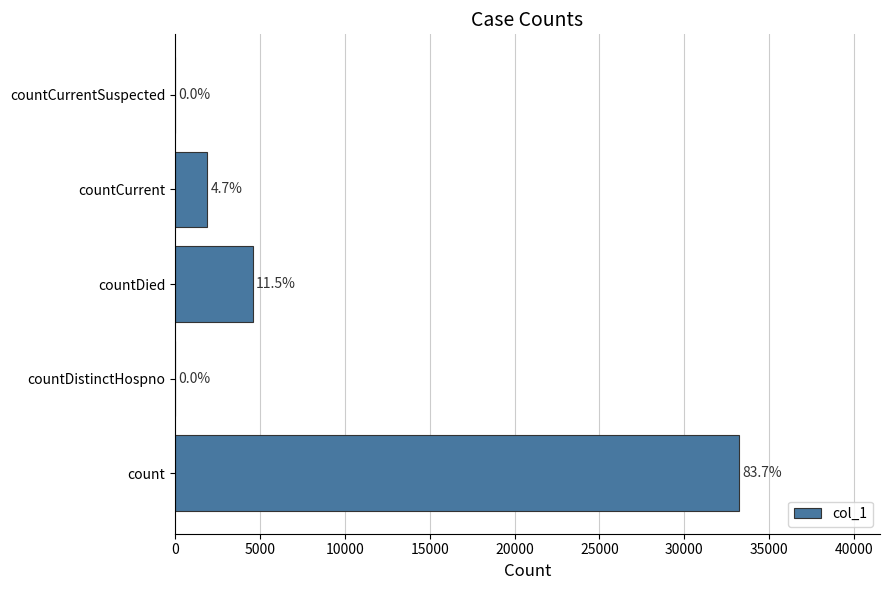

What is the average value?

7937